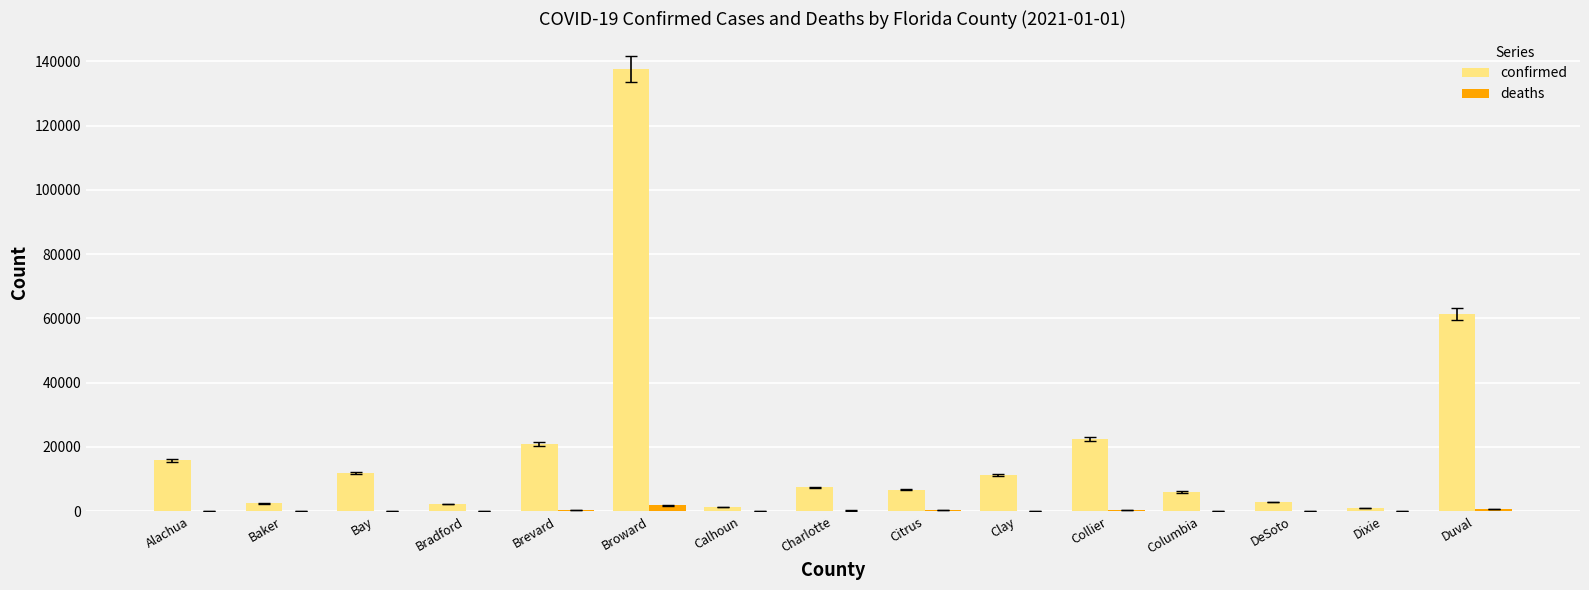

Which series changed the most between Brevard and Columbia?

confirmed